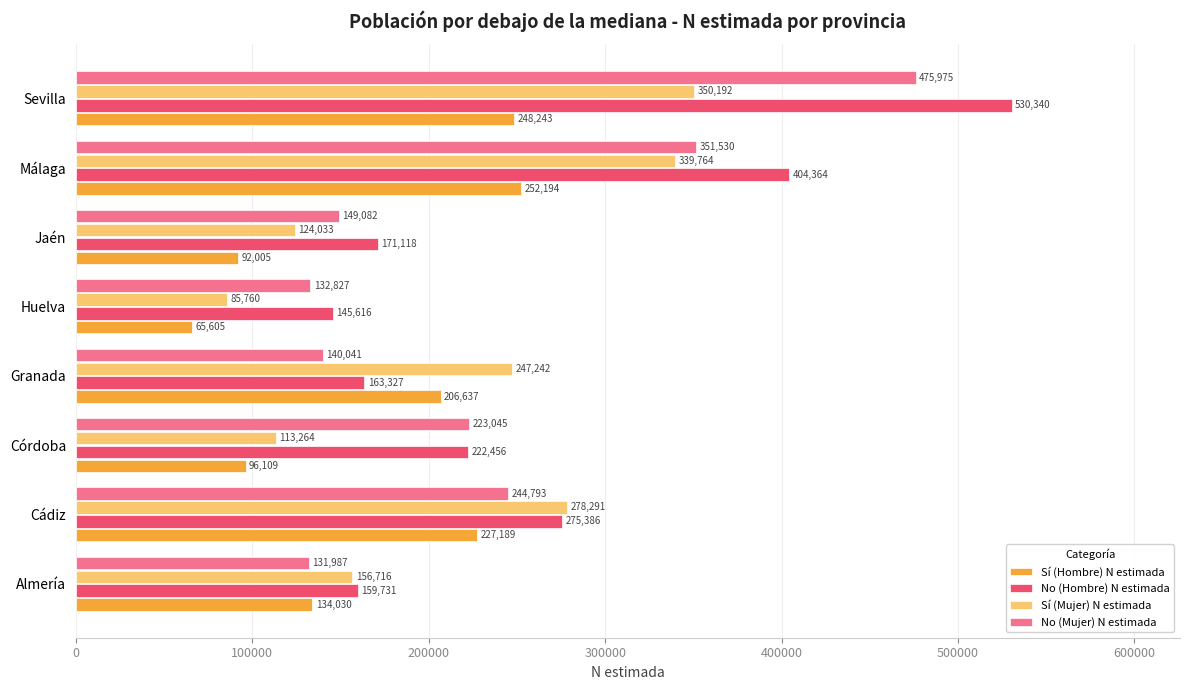

What is the sum of all Sí (Hombre) N estimada values?

1322012